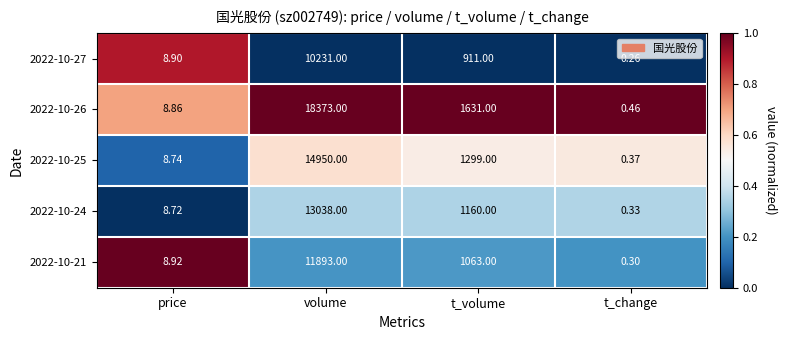

At which label does 2022-10-25 reach its minimum?

t_change